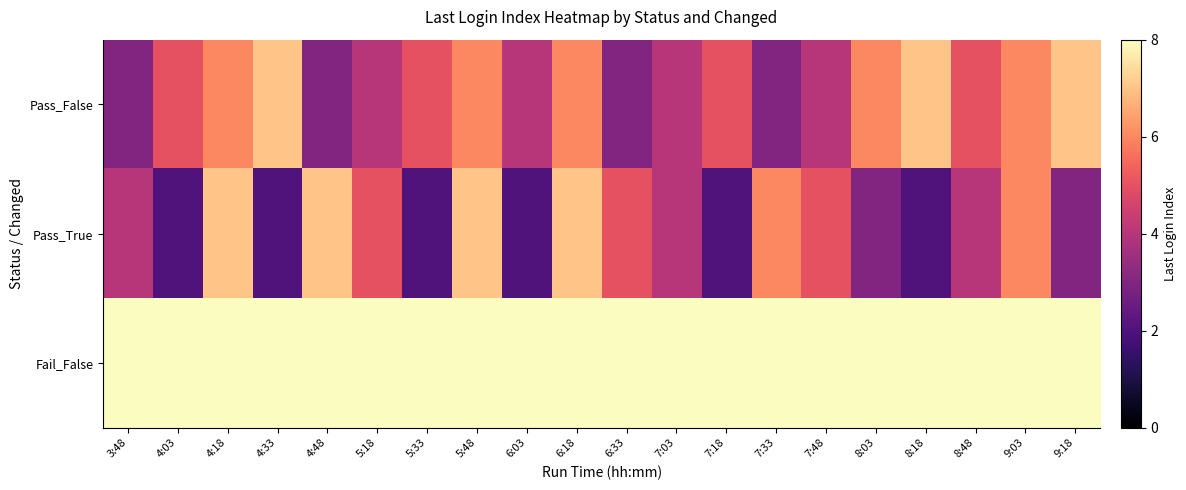

Reading left to right, extract all data points from this chart.

Pass_False: 3:48=3	4:03=5	4:18=6	4:33=7	4:48=3	5:18=4	5:33=5	5:48=6	6:03=4	6:18=6	6:33=3	7:03=4	7:18=5	7:33=3	7:48=4	8:03=6	8:18=7	8:48=5	9:03=6	9:18=7
Pass_True: 3:48=4	4:03=2	4:18=7	4:33=2	4:48=7	5:18=5	5:33=2	5:48=7	6:03=2	6:18=7	6:33=5	7:03=4	7:18=2	7:33=6	7:48=5	8:03=3	8:18=2	8:48=4	9:03=6	9:18=3
Fail_False: 3:48=8	4:03=8	4:18=8	4:33=8	4:48=8	5:18=8	5:33=8	5:48=8	6:03=8	6:18=8	6:33=8	7:03=8	7:18=8	7:33=8	7:48=8	8:03=8	8:18=8	8:48=8	9:03=8	9:18=8